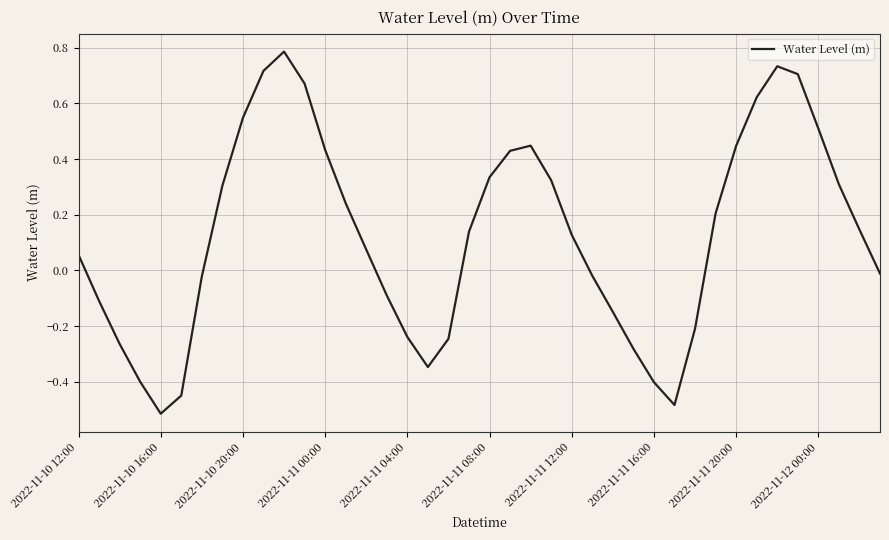

What is the difference between the maximum and minimum values?

1.3